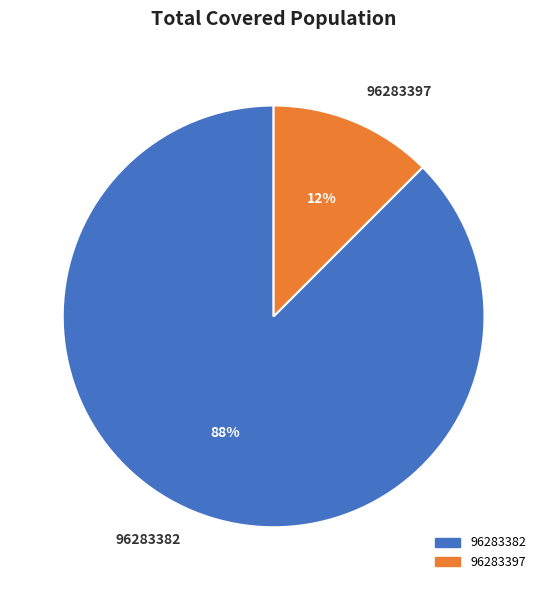

Between 96283382 and 96283397, which is larger?

96283382